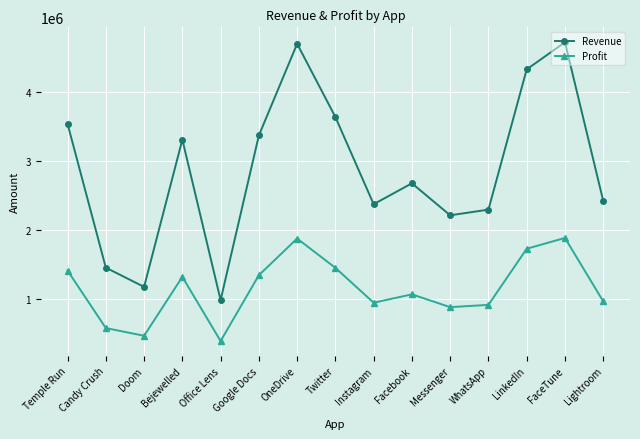

What is the difference between the second highest and minimum values in the Revenue series?

3715009.0